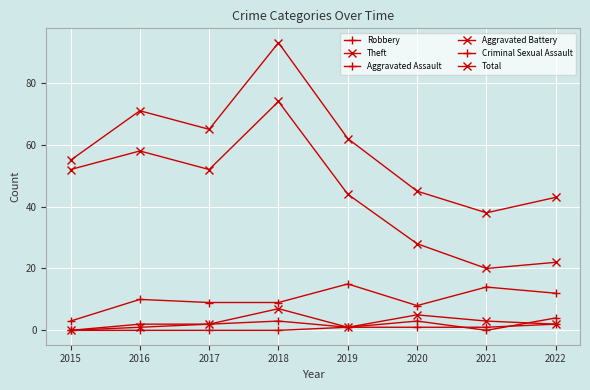

How many distinct data groups are displayed?

6